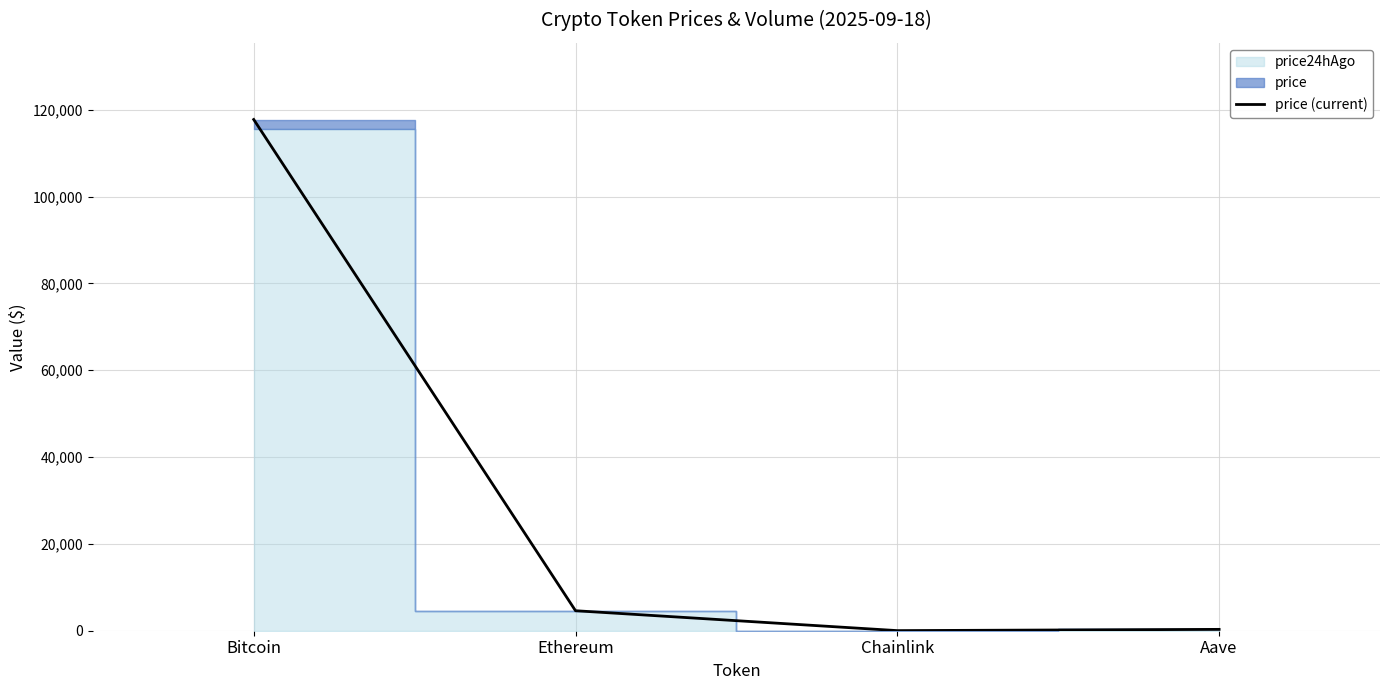

Reading left to right, list all the values displayed in this chart.

117759.0	4606.4	24.5	311.0